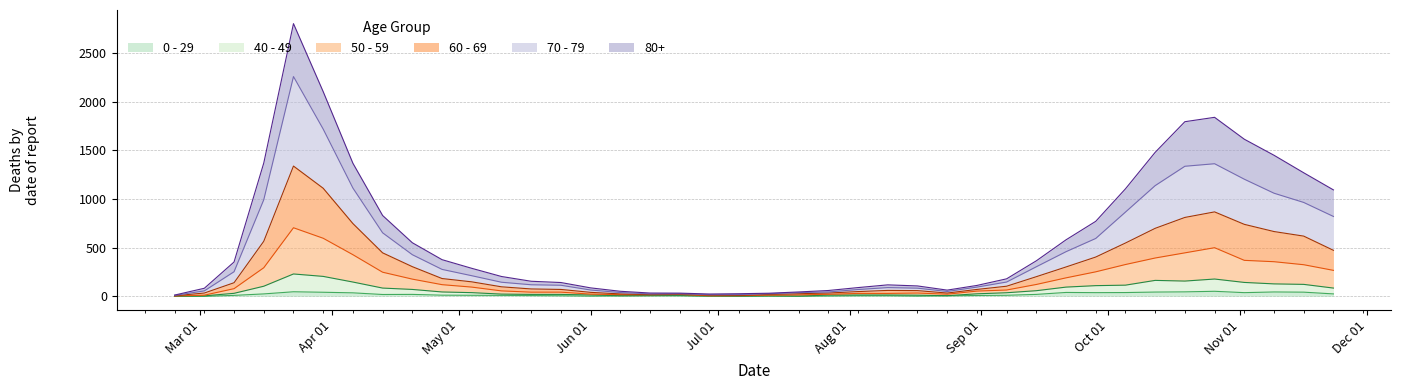

Reading left to right, what are all the values shown in this chart?

80+: 13	83	353	1370	2803	2104	1368	831	551	377	288	204	155	142	87	52	34	33	24	27	32	45	60	90	118	107	64	112	180	365	581	771	1105	1480	1795	1840	1615	1450	1270	1094
70 - 79: 10	56	253	993	2259	1719	1113	653	428	277	212	145	119	114	65	39	25	27	17	18	27	38	45	70	90	84	50	95	147	304	459	595	866	1138	1337	1363	1204	1060	965	821
60 - 69: 6	34	140	566	1339	1111	748	447	305	183	149	98	76	71	41	25	19	22	12	10	20	27	34	49	61	59	34	71	104	202	302	404	548	699	811	868	740	666	619	473
50 - 59: 4	12	79	294	705	597	428	248	177	120	95	56	43	43	23	17	16	19	6	7	12	15	21	30	30	34	22	54	65	122	190	252	327	394	447	500	370	356	325	267
40 - 49: 1	5	31	104	230	205	147	85	71	45	38	23	20	20	14	7	8	10	3	2	6	3	13	14	14	12	7	26	37	58	95	110	115	164	157	178	143	128	123	85
0 - 29: 1	0	10	25	47	42	36	19	20	12	11	10	8	6	2	4	6	5	2	1	2	1	3	6	6	2	5	9	11	20	40	38	39	44	46	52	38	45	43	25